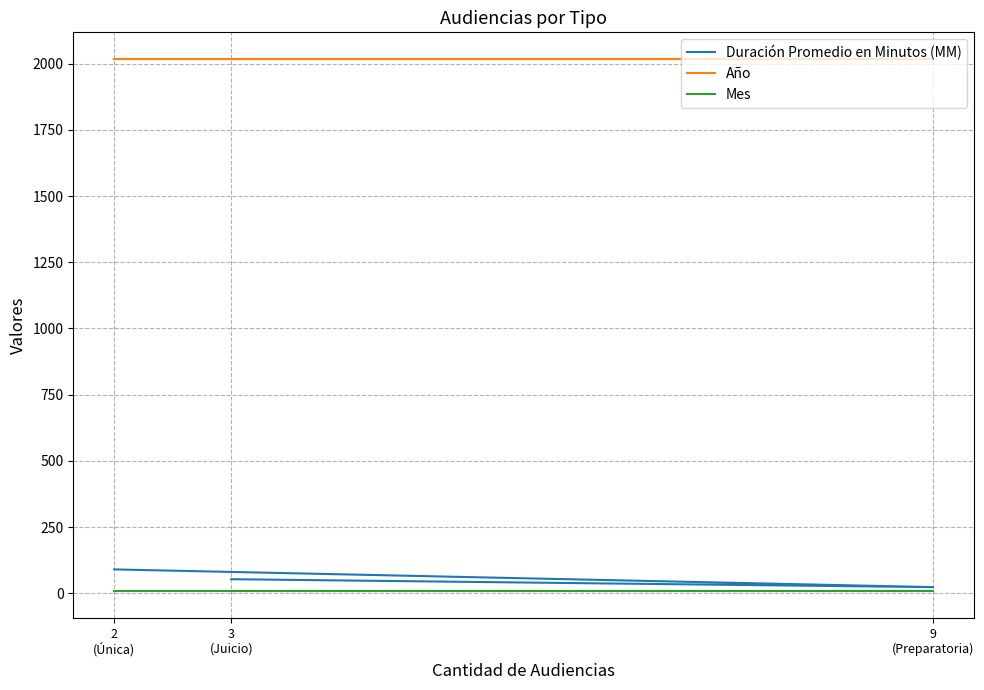

Which has a higher value, 2
(Única) or 3
(Juicio)?

2
(Única)